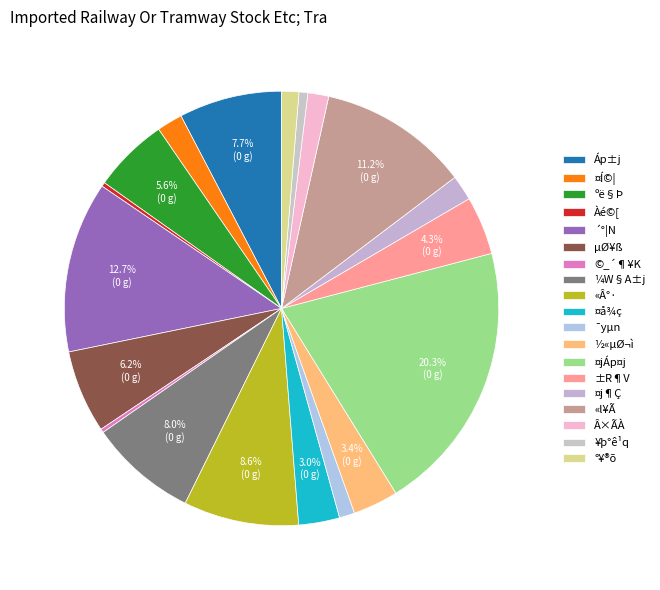

What is the change in value from µØ¥ß to ¤j¶Ç?

-1283100